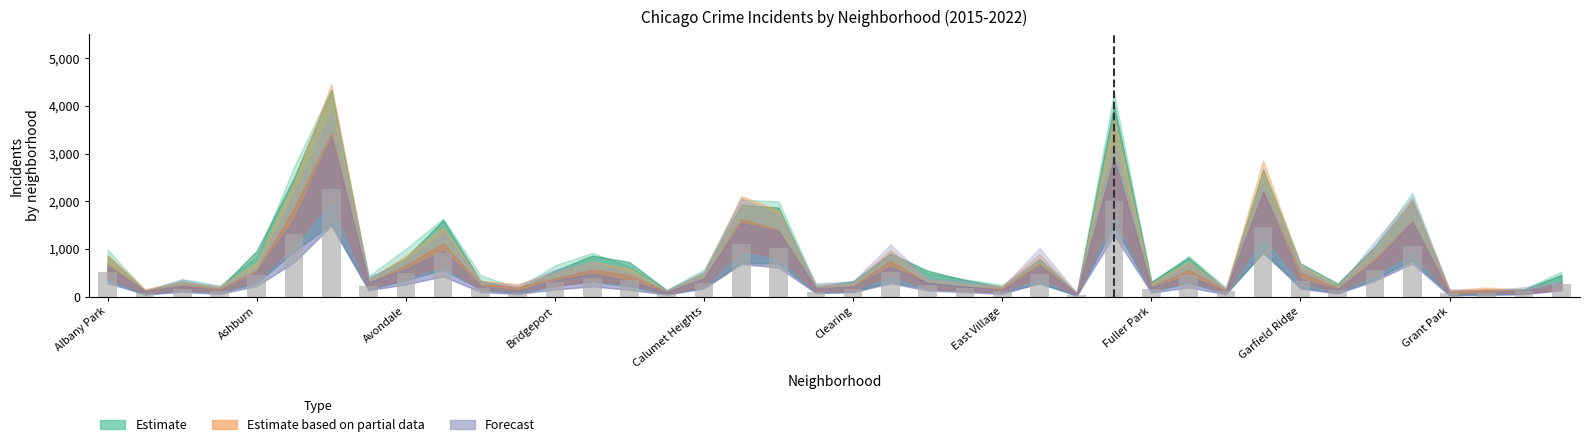

What is the smallest value displayed?

39.1